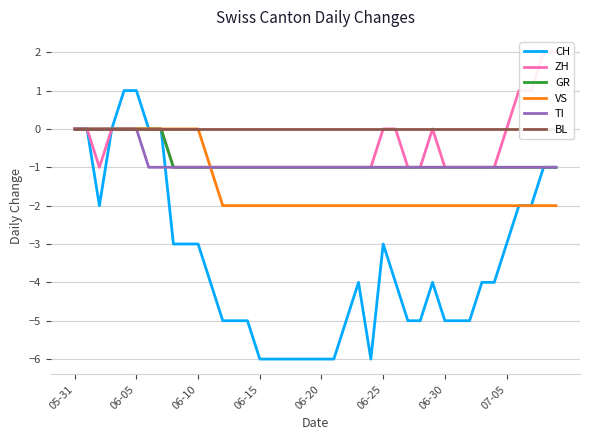

Reading right to left, what are all the values shown in this chart?

CH: -1	-1	-2	-2	-3	-4	-4	-5	-5	-5	-4	-5	-5	-4	-3	-6	-4	-5	-6	-6	-6	-6	-6	-6	-6	-5	-5	-5	-4	-3	-3	-3	0	0	1	1	0	-2	0	0
ZH: 2	2	1	1	0	-1	-1	-1	-1	-1	0	-1	-1	0	0	-1	-1	-1	-1	-1	-1	-1	-1	-1	-1	-1	-1	-1	-1	-1	-1	-1	0	0	0	0	0	-1	0	0
GR: -1	-1	-1	-1	-1	-1	-1	-1	-1	-1	-1	-1	-1	-1	-1	-1	-1	-1	-1	-1	-1	-1	-1	-1	-1	-1	-1	-1	-1	-1	-1	-1	0	0	0	0	0	0	0	0
VS: -2	-2	-2	-2	-2	-2	-2	-2	-2	-2	-2	-2	-2	-2	-2	-2	-2	-2	-2	-2	-2	-2	-2	-2	-2	-2	-2	-2	-1	0	0	0	0	0	0	0	0	0	0	0
TI: -1	-1	-1	-1	-1	-1	-1	-1	-1	-1	-1	-1	-1	-1	-1	-1	-1	-1	-1	-1	-1	-1	-1	-1	-1	-1	-1	-1	-1	-1	-1	-1	-1	-1	0	0	0	0	0	0
BL: 0	0	0	0	0	0	0	0	0	0	0	0	0	0	0	0	0	0	0	0	0	0	0	0	0	0	0	0	0	0	0	0	0	0	0	0	0	0	0	0